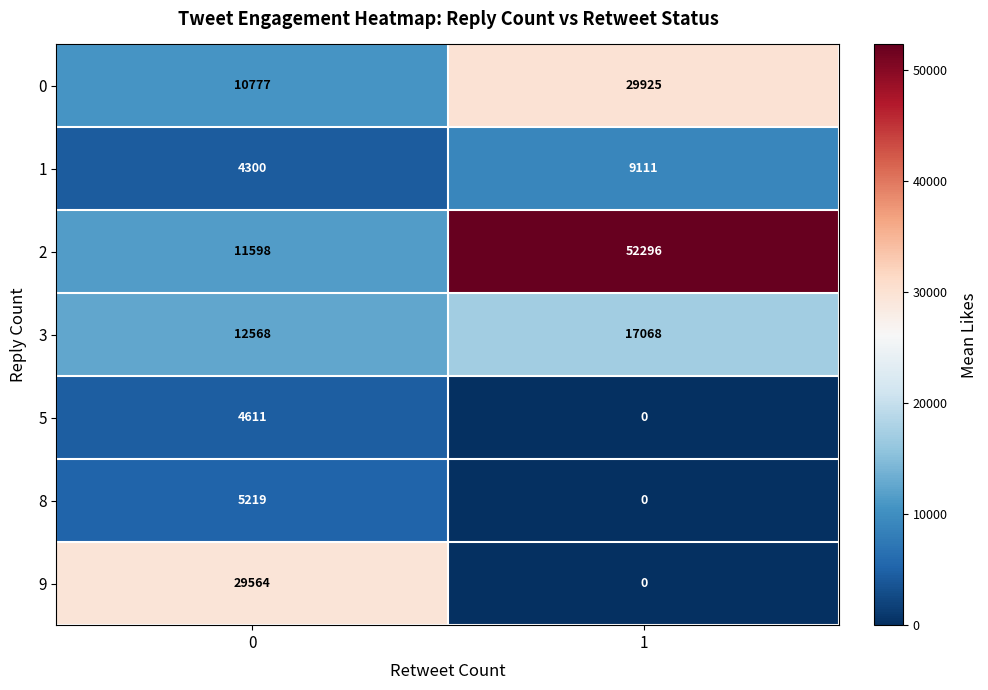

Reading right to left, extract all data points from this chart.

0: 1=29925	0=10777
1: 1=9111	0=4300
2: 1=52296	0=11598
3: 1=17068	0=12568
5: 1=0	0=4611
8: 1=0	0=5219
9: 1=0	0=29564